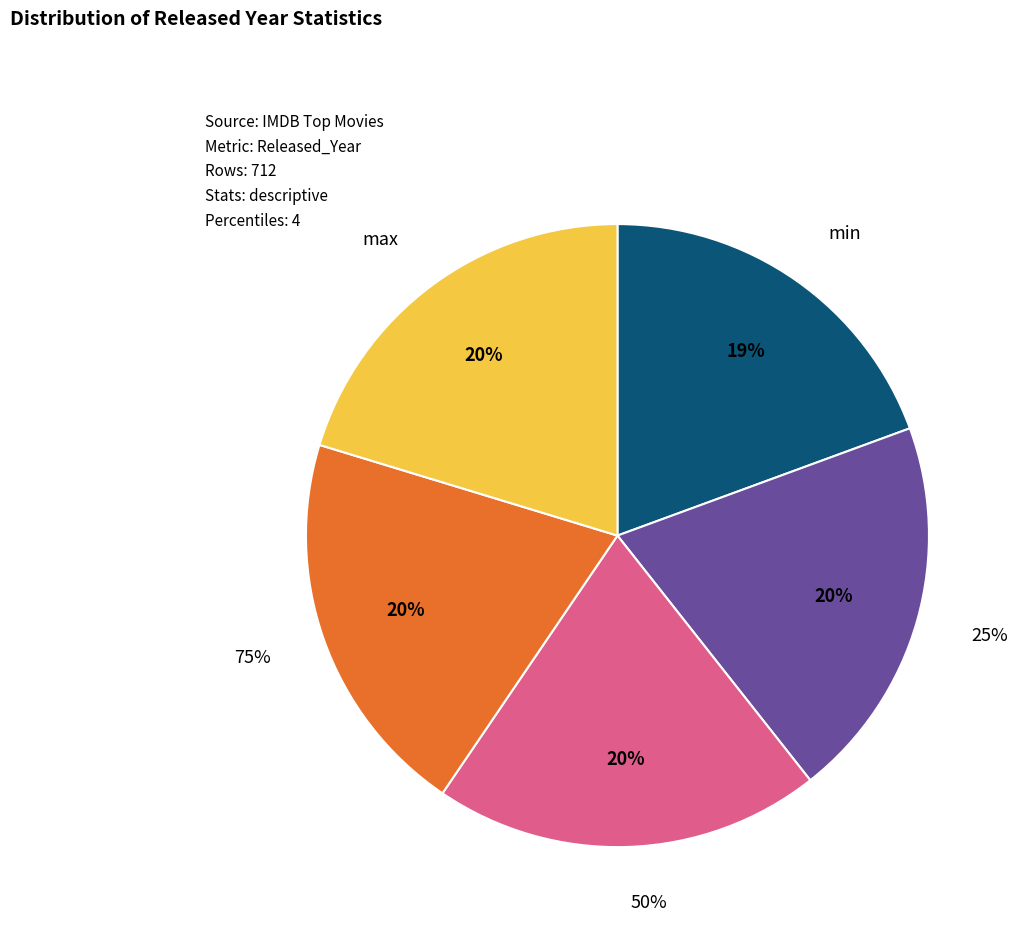

Is 25% the majority of the pie?

No